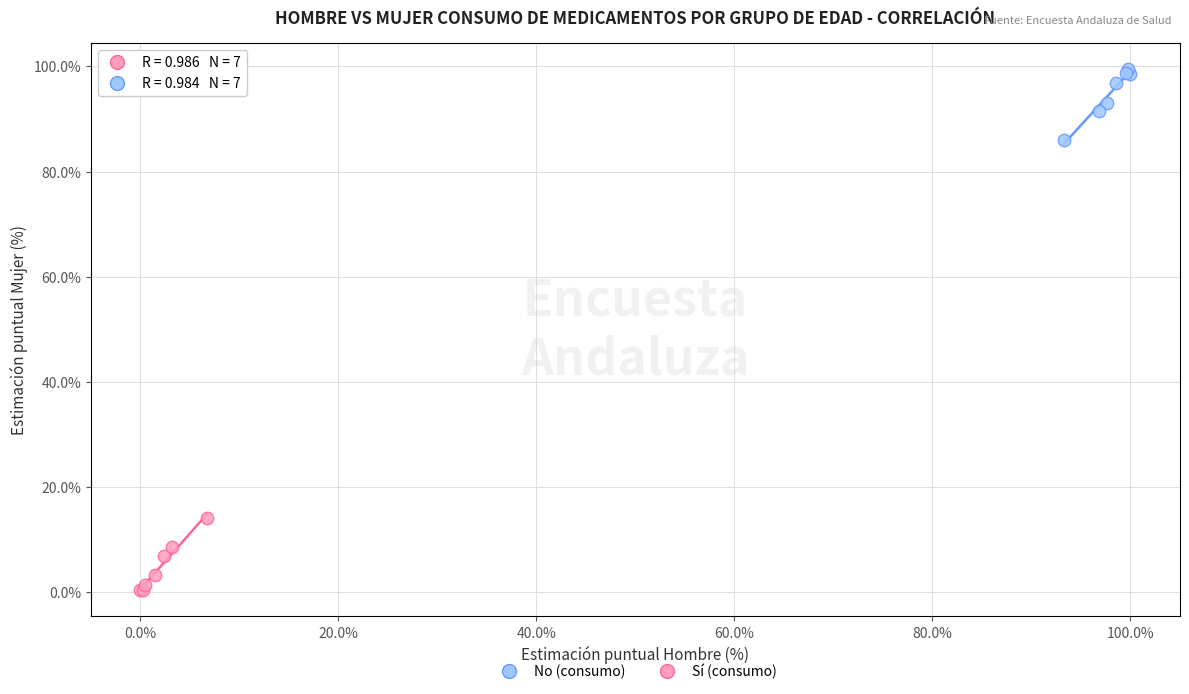

Which series reaches the minimum Y coordinate?

Sí (consumo)